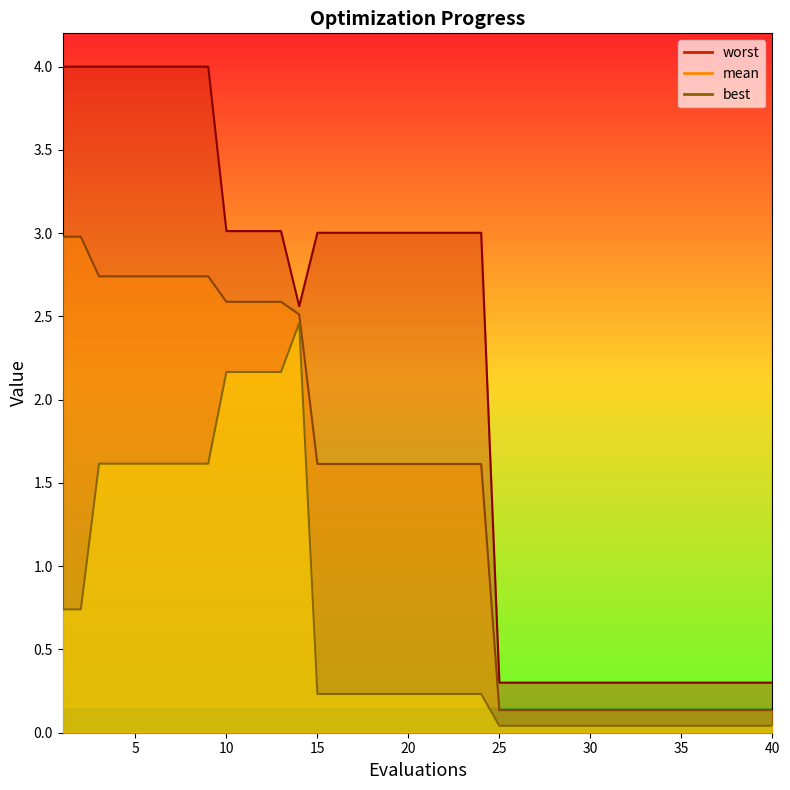

What is the sum of the worst values at 13 and 29?

3.3